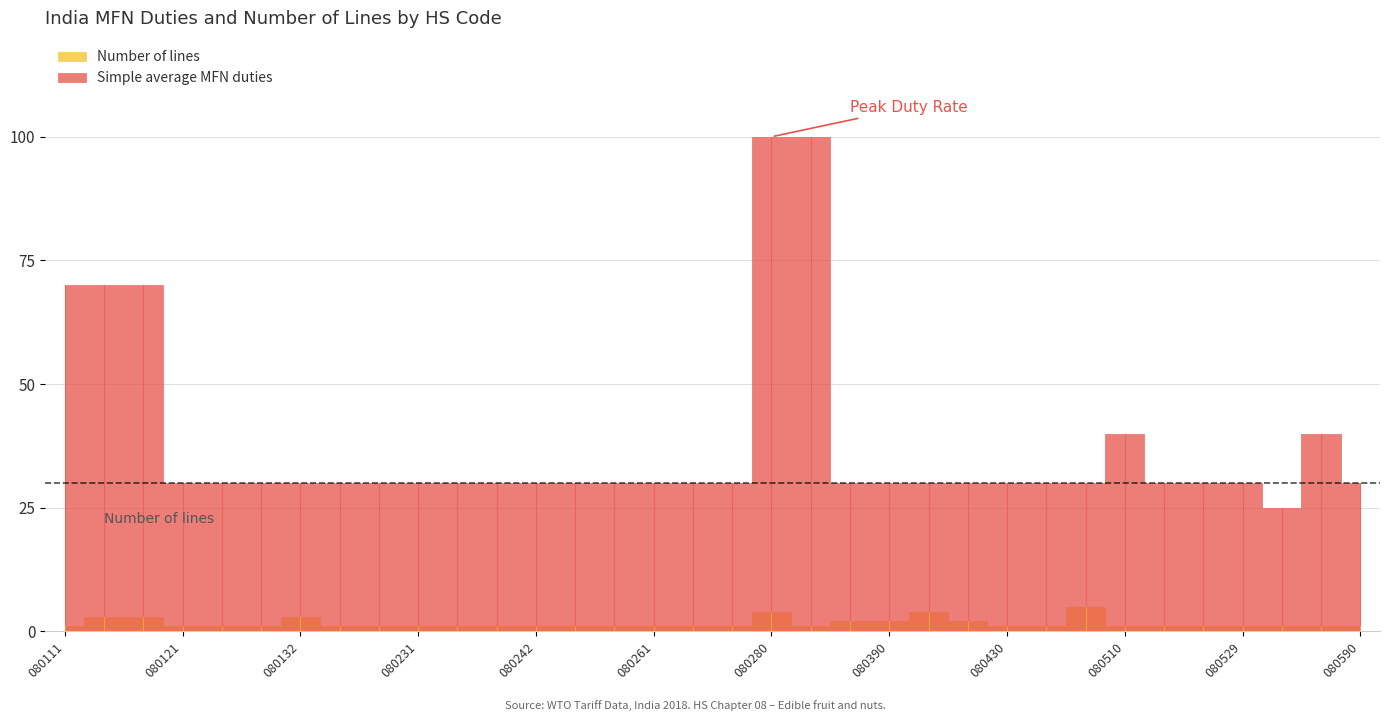

Is the value of Simple average MFN duties at 080241 greater than the value of Number of lines at 080430?

Yes